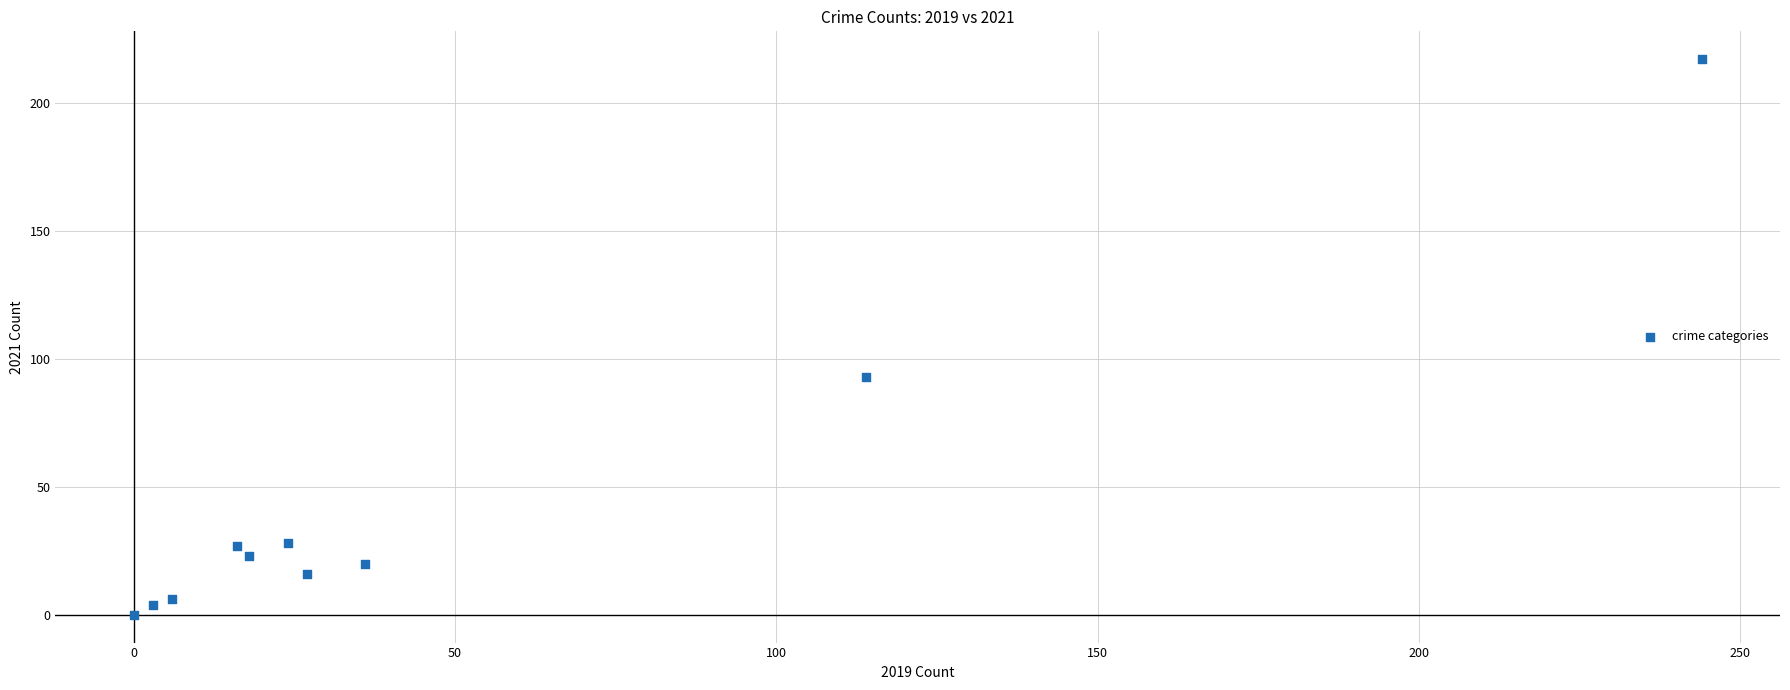

What is the range of X values (max minus min)?

244